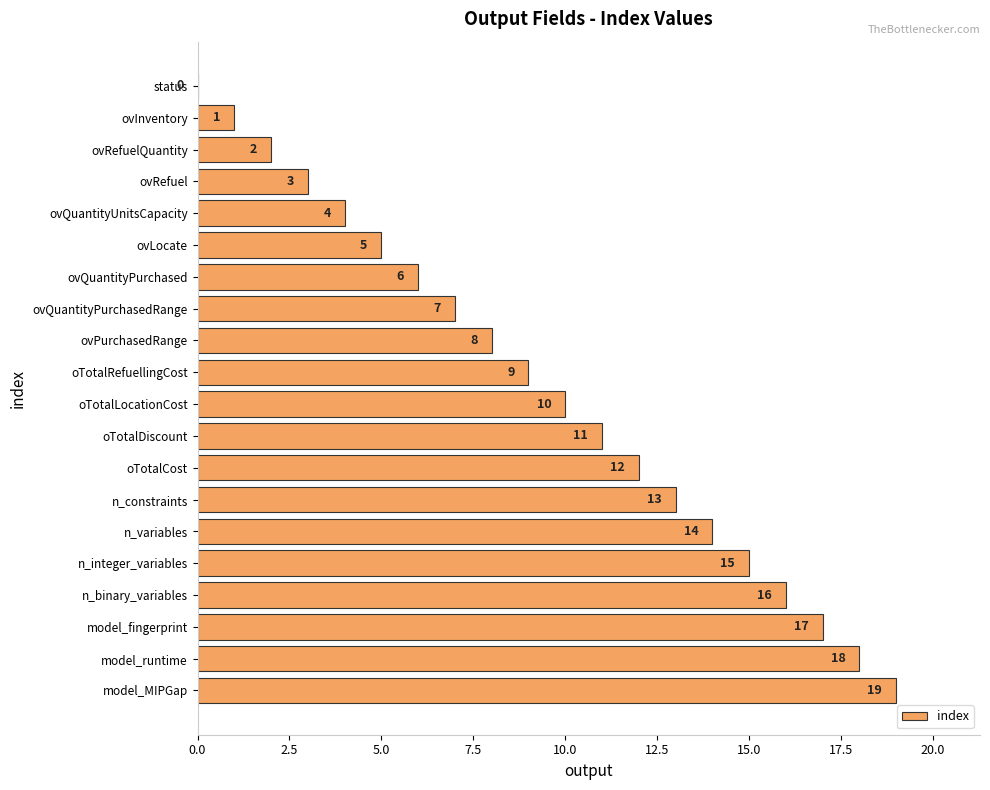

Are the bars horizontal?

Yes